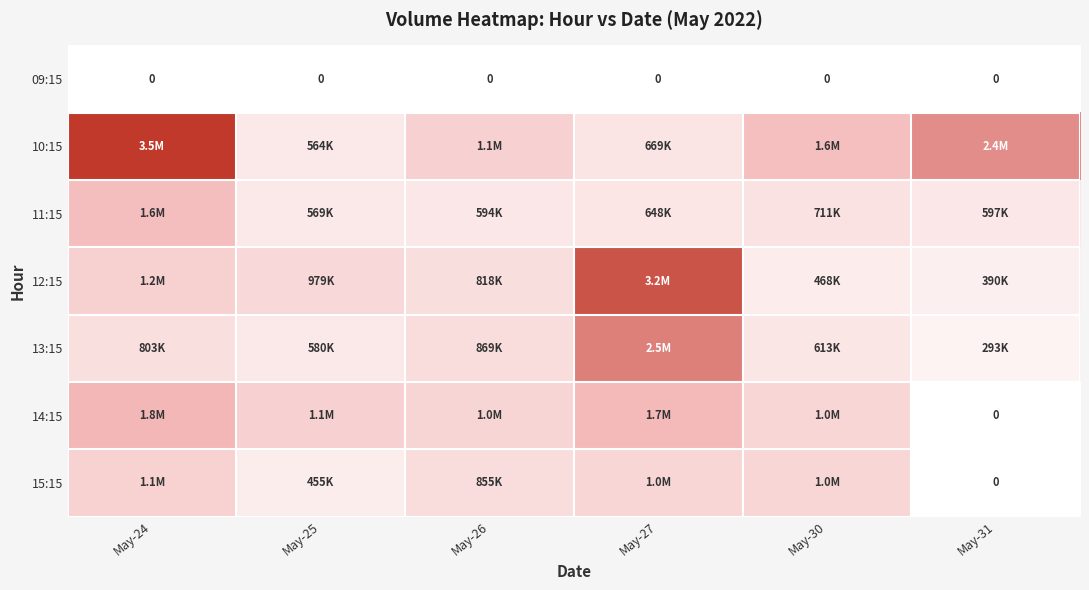

The 09:15 series shows 0 at May-27. True or false?

True